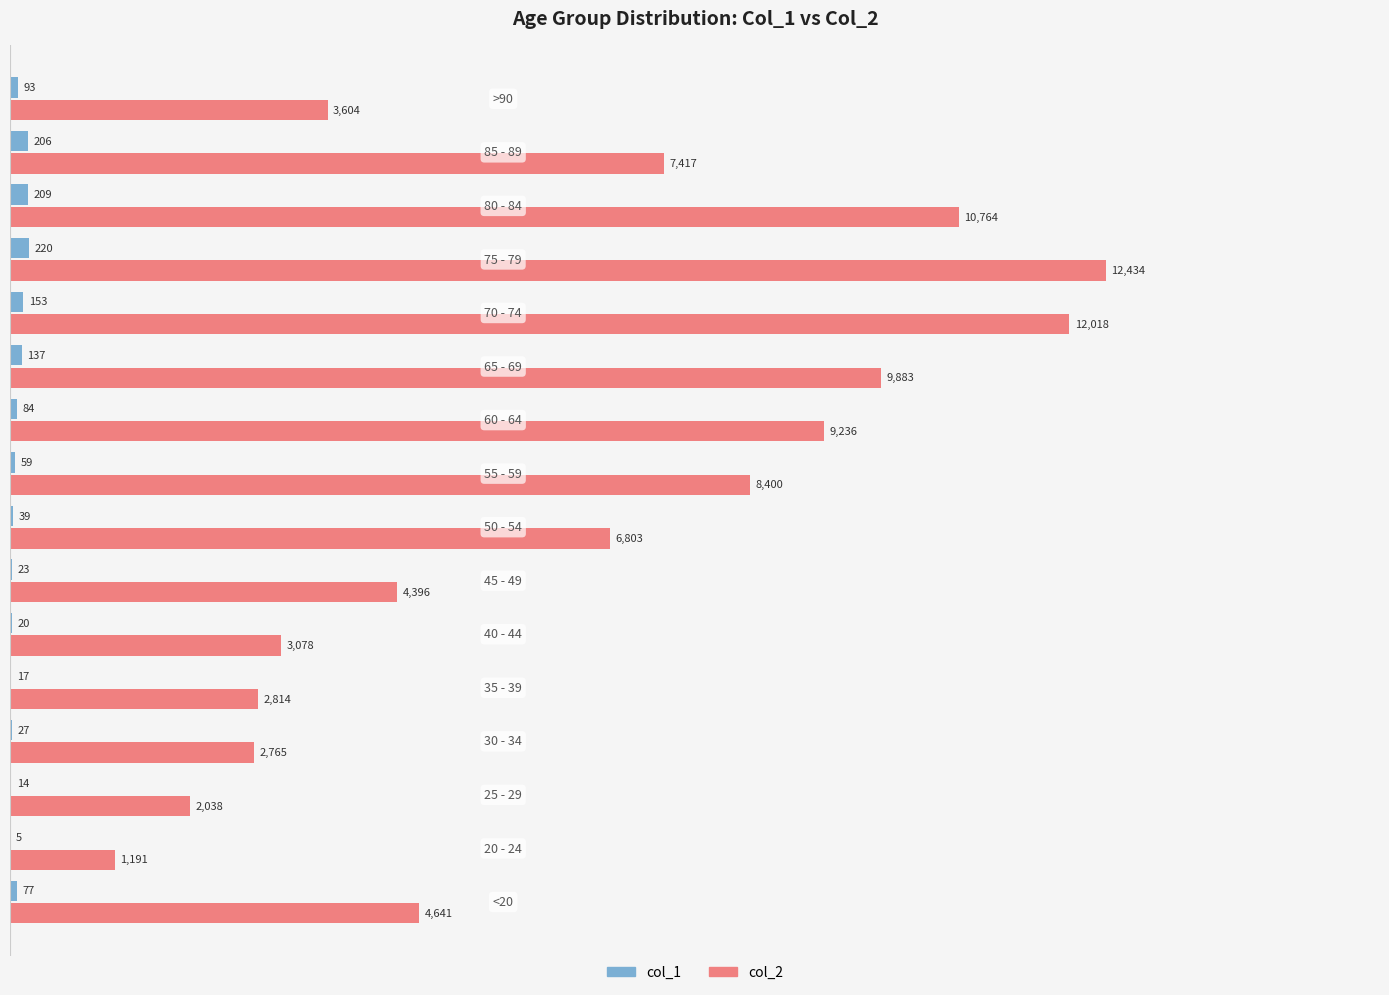

What is the sum of all col_2 values?

101482